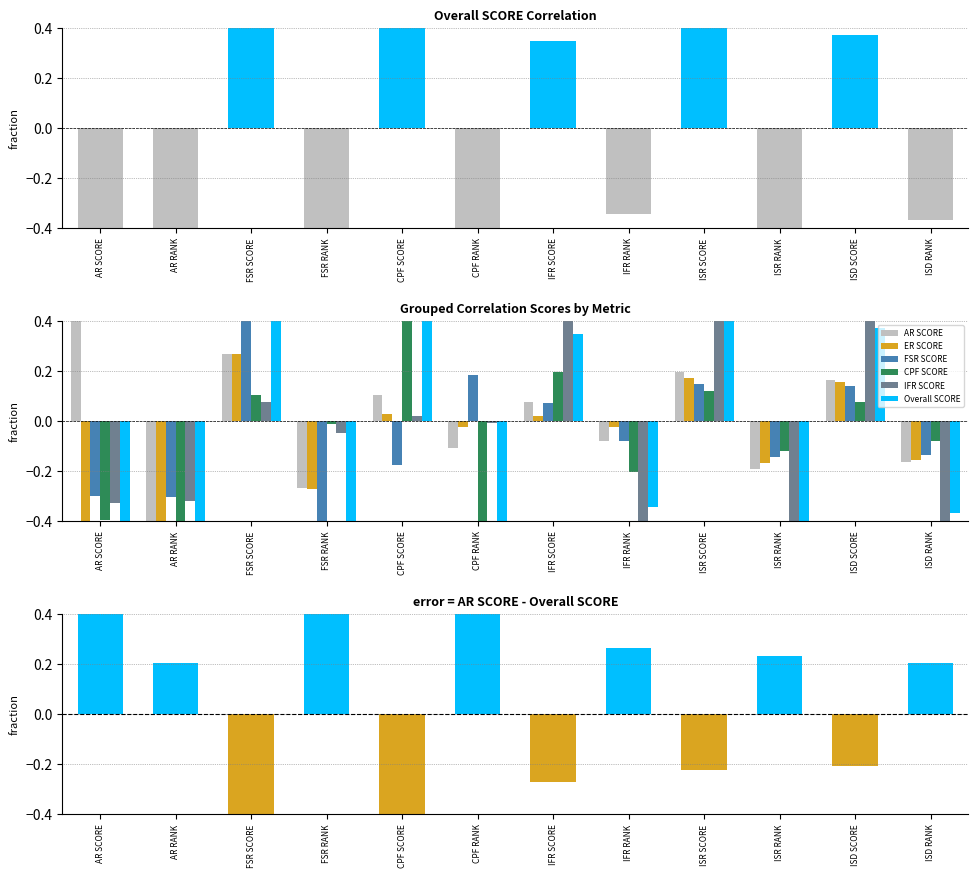

Which series changed the most between ISR RANK and ISD SCORE?

IFR SCORE